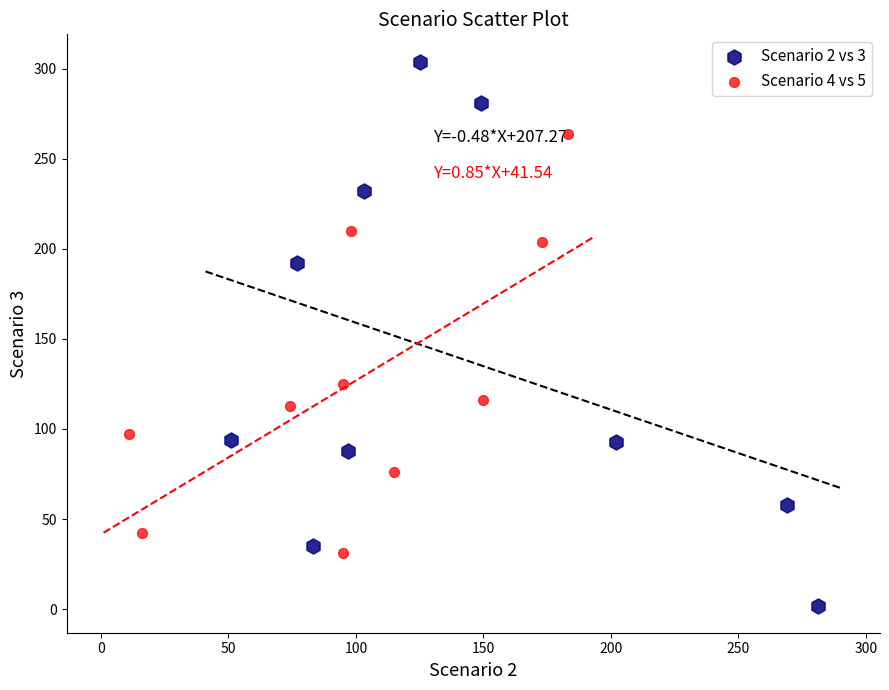

Which series contains the highest Y value?

Scenario 2 vs 3